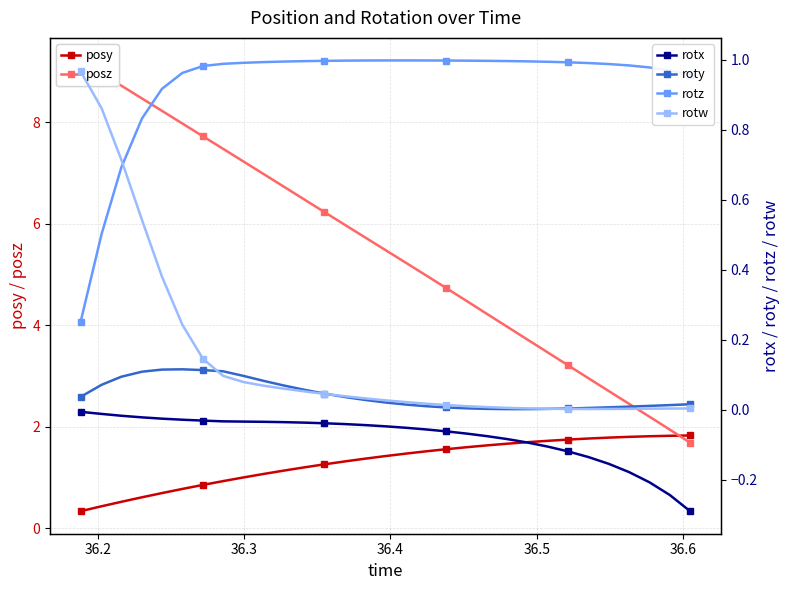

True or false: rotw and rotx cross at least once.

False